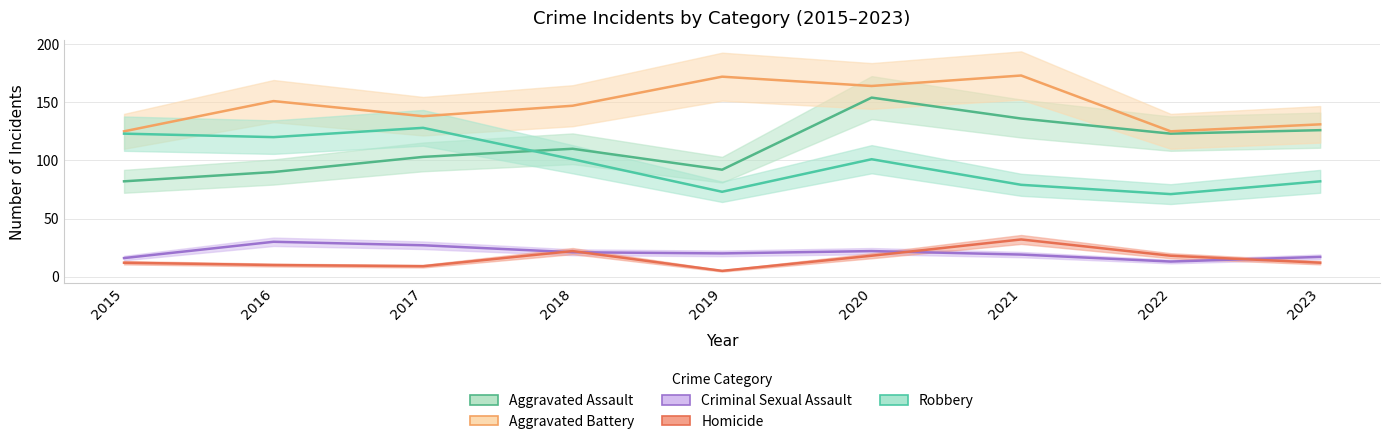

Reading right to left, transcribe all the data shown in this chart.

Aggravated Assault: 2023=126	2022=123	2021=136	2020=154	2019=92	2018=110	2017=103	2016=90	2015=82
Aggravated Battery: 2023=131	2022=125	2021=173	2020=164	2019=172	2018=147	2017=138	2016=151	2015=125
Criminal Sexual Assault: 2023=17	2022=13	2021=19	2020=22	2019=20	2018=21	2017=27	2016=30	2015=16
Homicide: 2023=12	2022=18	2021=32	2020=18	2019=5	2018=22	2017=9	2016=10	2015=12
Robbery: 2023=82	2022=71	2021=79	2020=101	2019=73	2018=101	2017=128	2016=120	2015=123